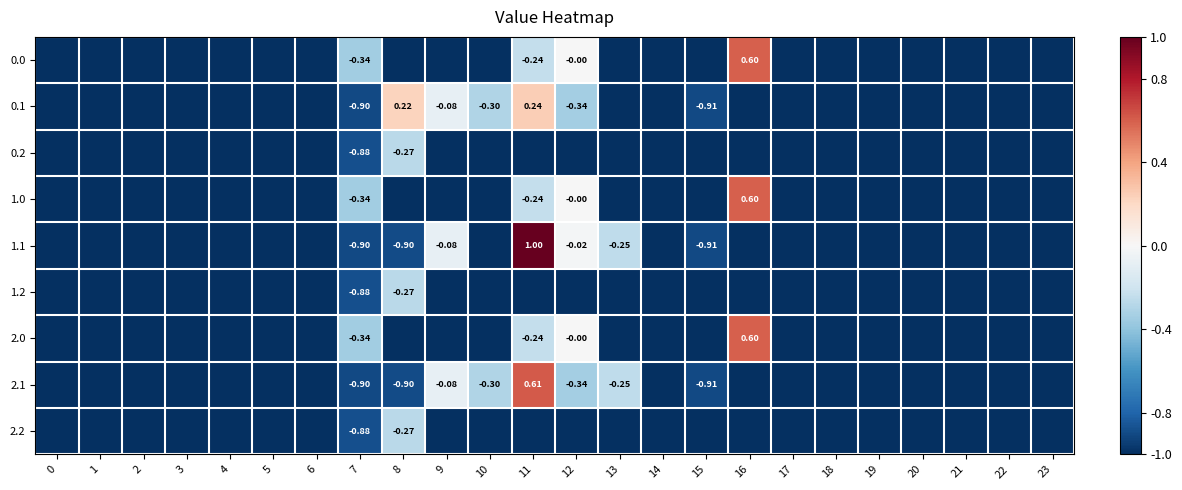

Is it true that 1.0 equals -1.0 at 17?

True